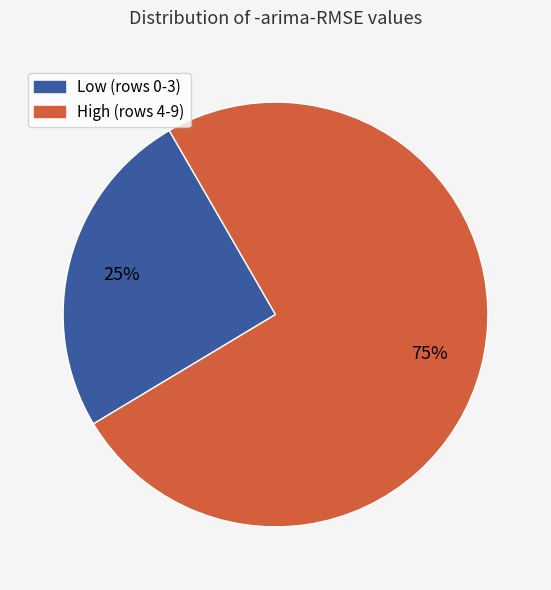

To the nearest percent, what is the average slice percentage?

50%